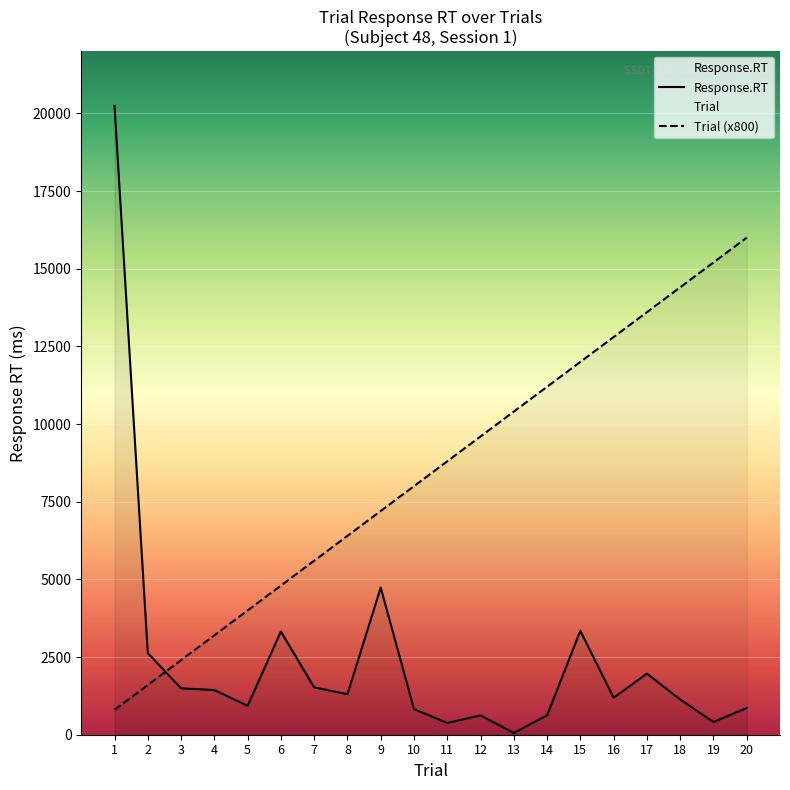

Which series has the largest range (max minus min)?

Response.RT